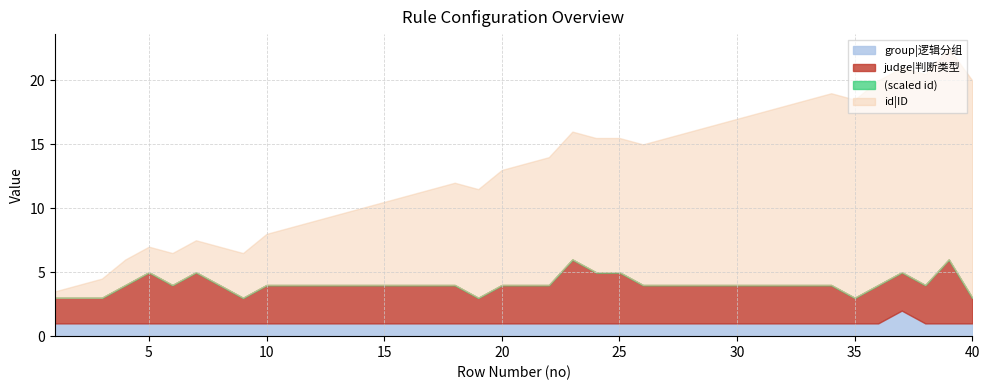

In group|逻辑分组, how many points are higher than both neighbors (excluding endpoints)?

1